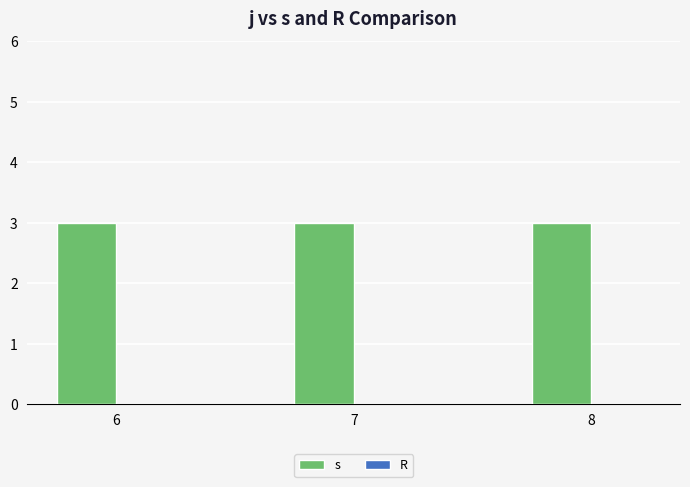

What is the sum of the s values at 6 and 8?

6